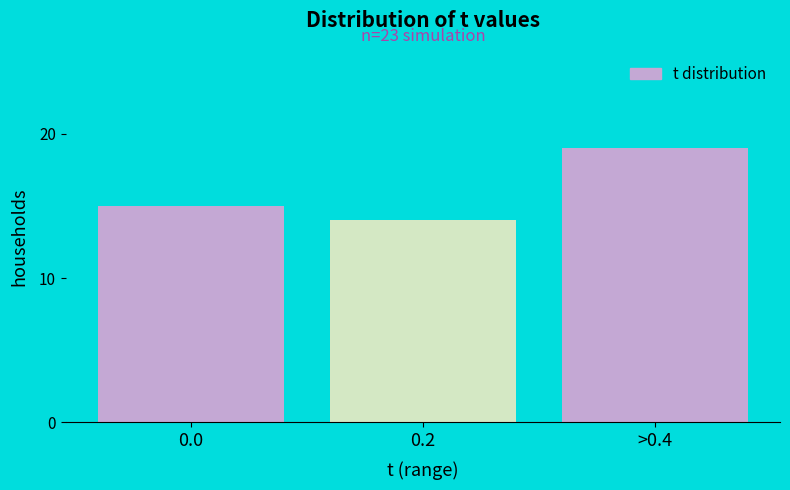

Reading left to right, what are all the values shown in this chart?

15	14	19